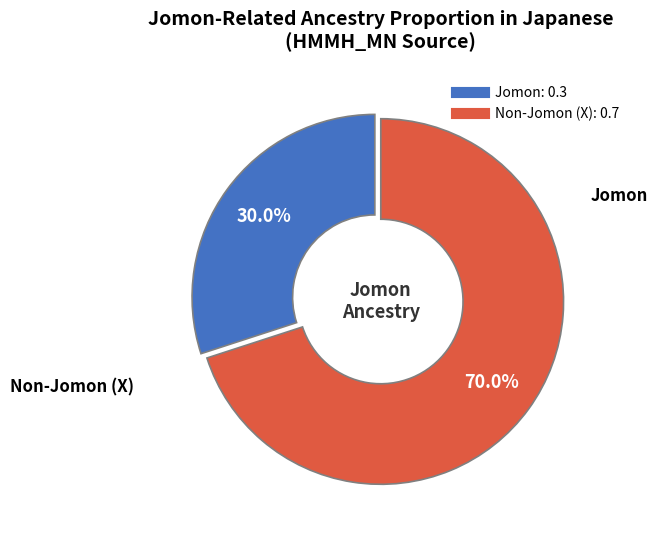

Is there a majority slice in this chart?

Yes